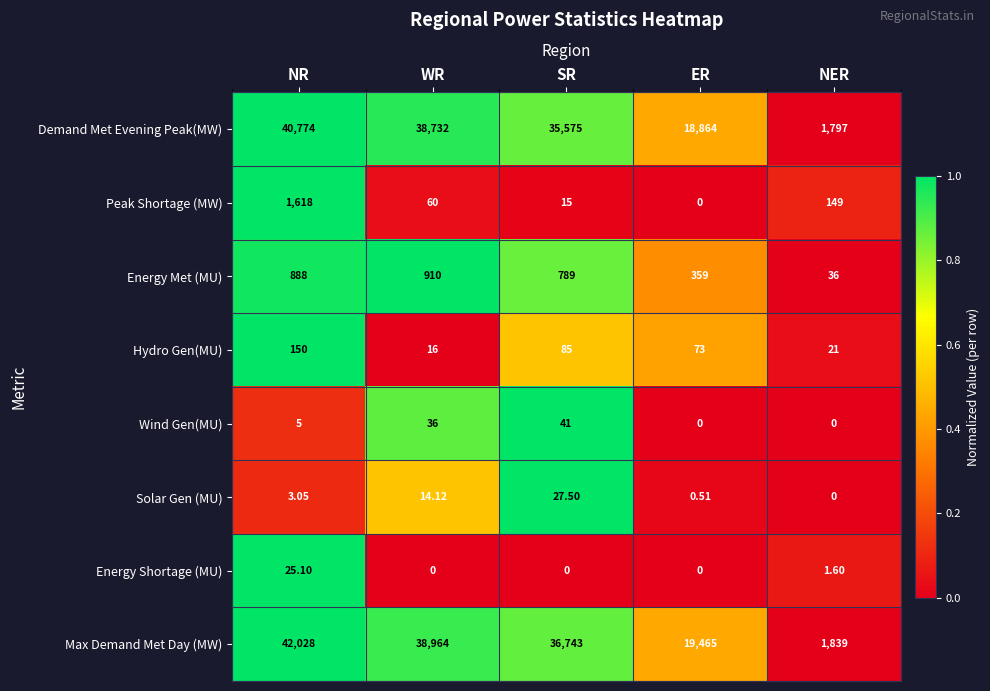

List the series in order of their peak value, highest first.

Max Demand Met Day (MW), Demand Met Evening Peak(MW), Peak Shortage (MW), Energy Met (MU), Hydro Gen(MU), Wind Gen(MU), Solar Gen (MU), Energy Shortage (MU)